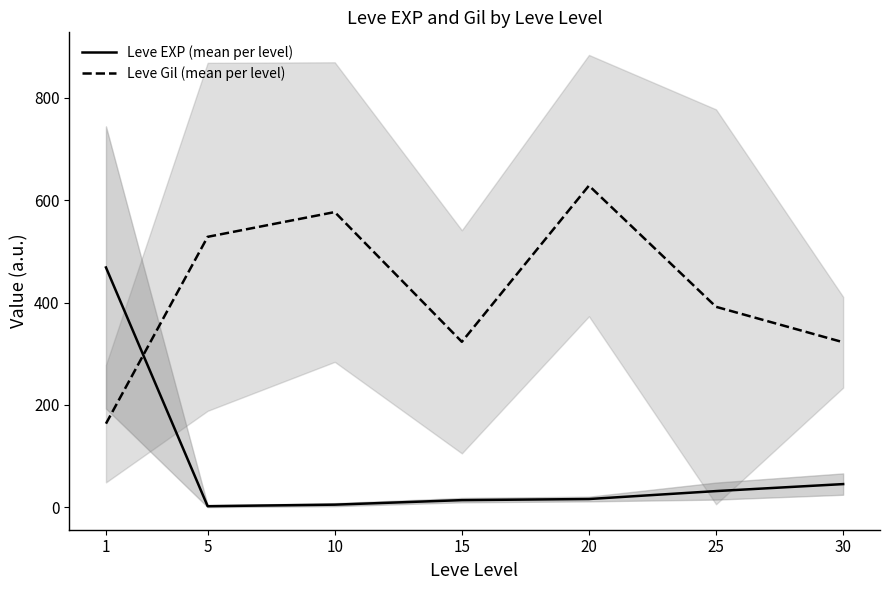

Is it true that Leve EXP (mean per level) equals 31.8 at 25?

True